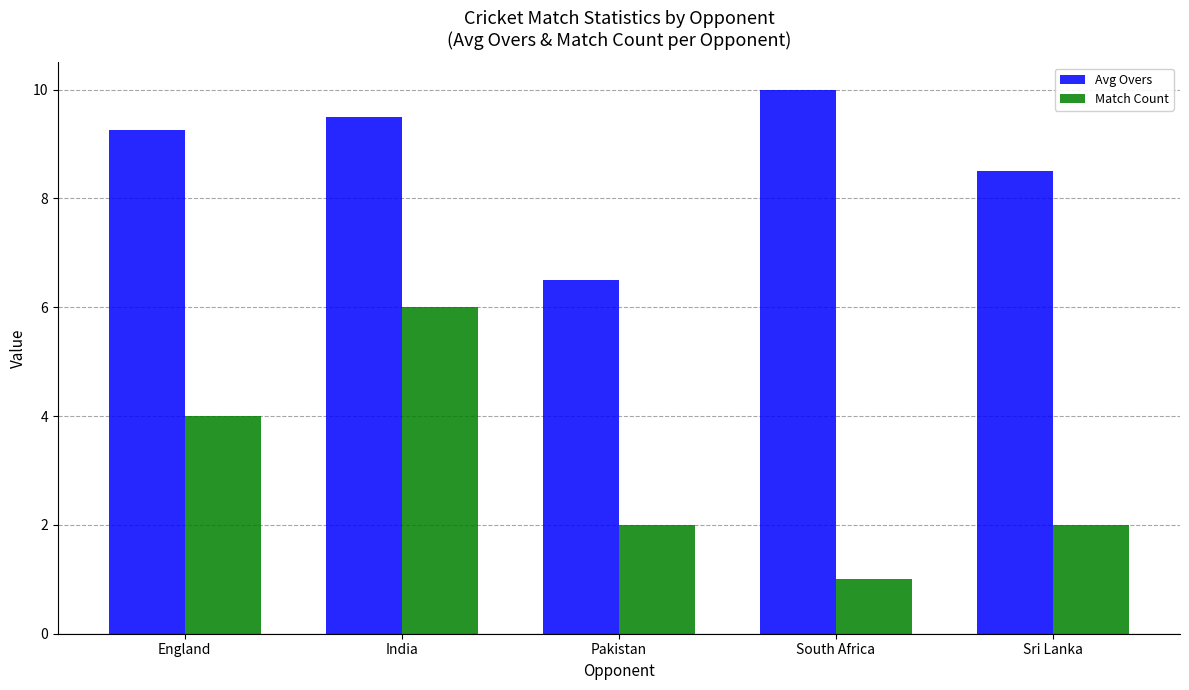

What is the difference between the second highest and second lowest values in the Match Count series?

2.0